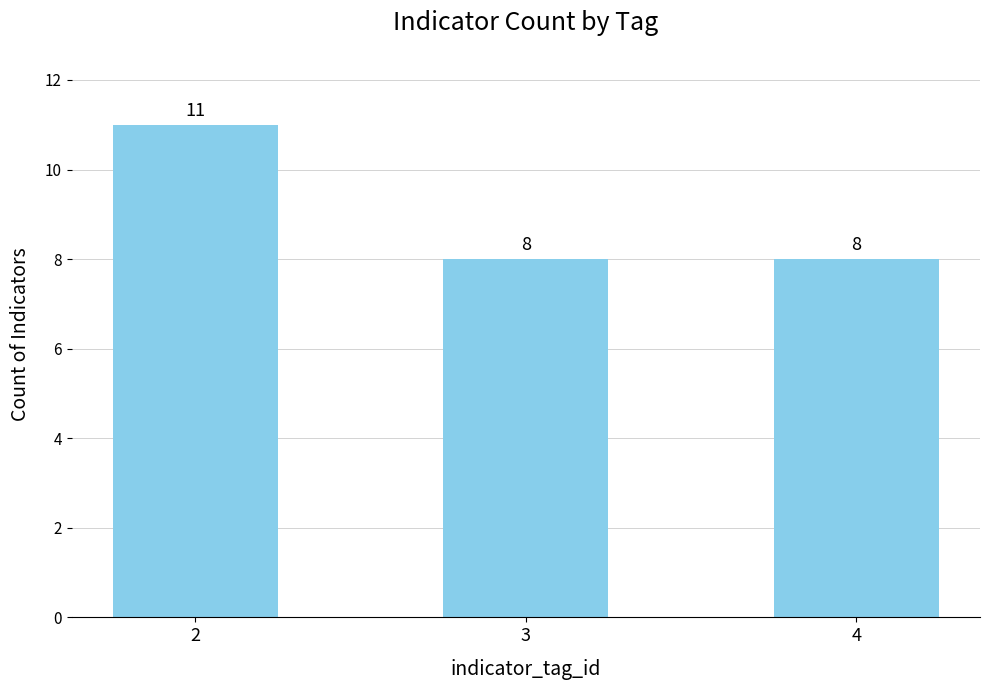

What is the difference between the maximum and minimum values?

3